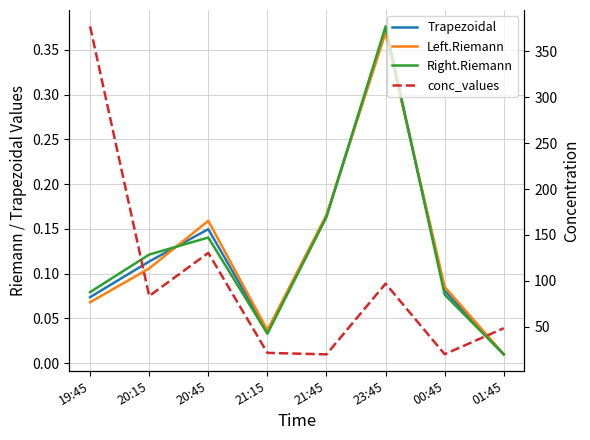

Which category has the lowest value in the conc_values series?

21:45